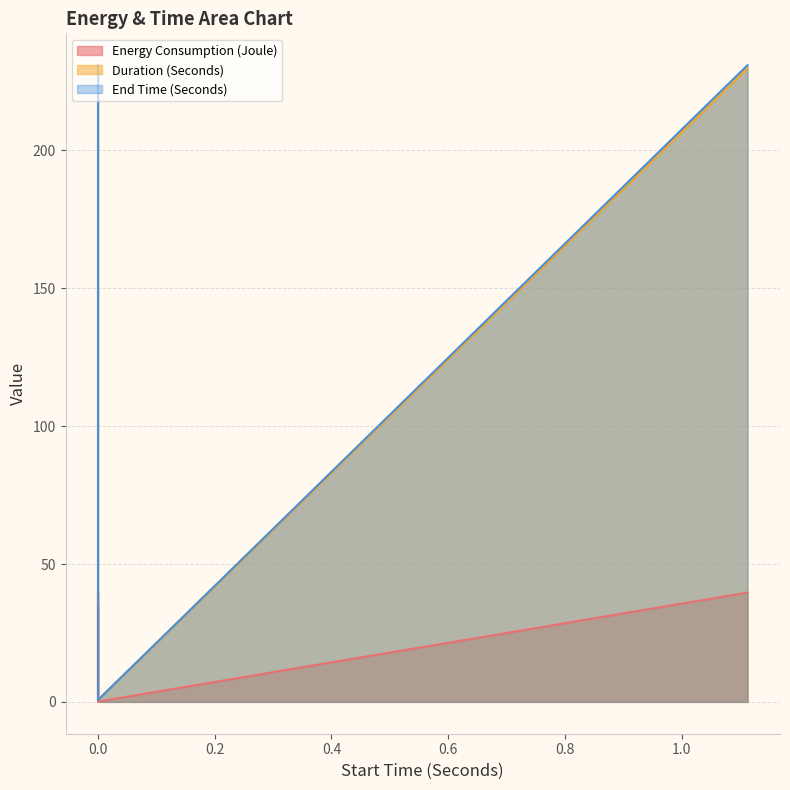

True or false: Duration (Seconds) and End Time (Seconds) cross at least once.

False